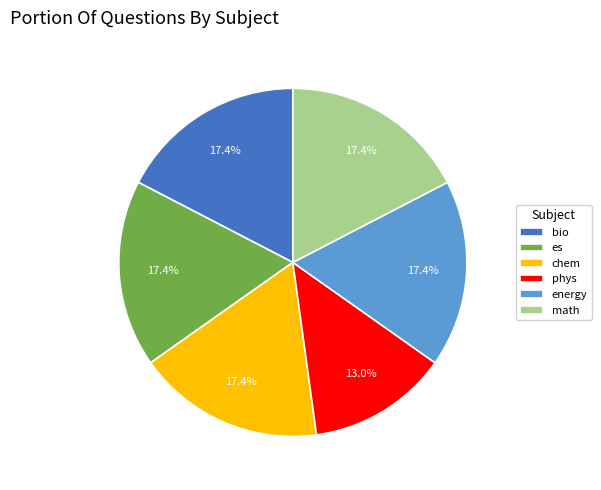

To the nearest percent, what is the difference between the largest and smallest slice percentages?

4%